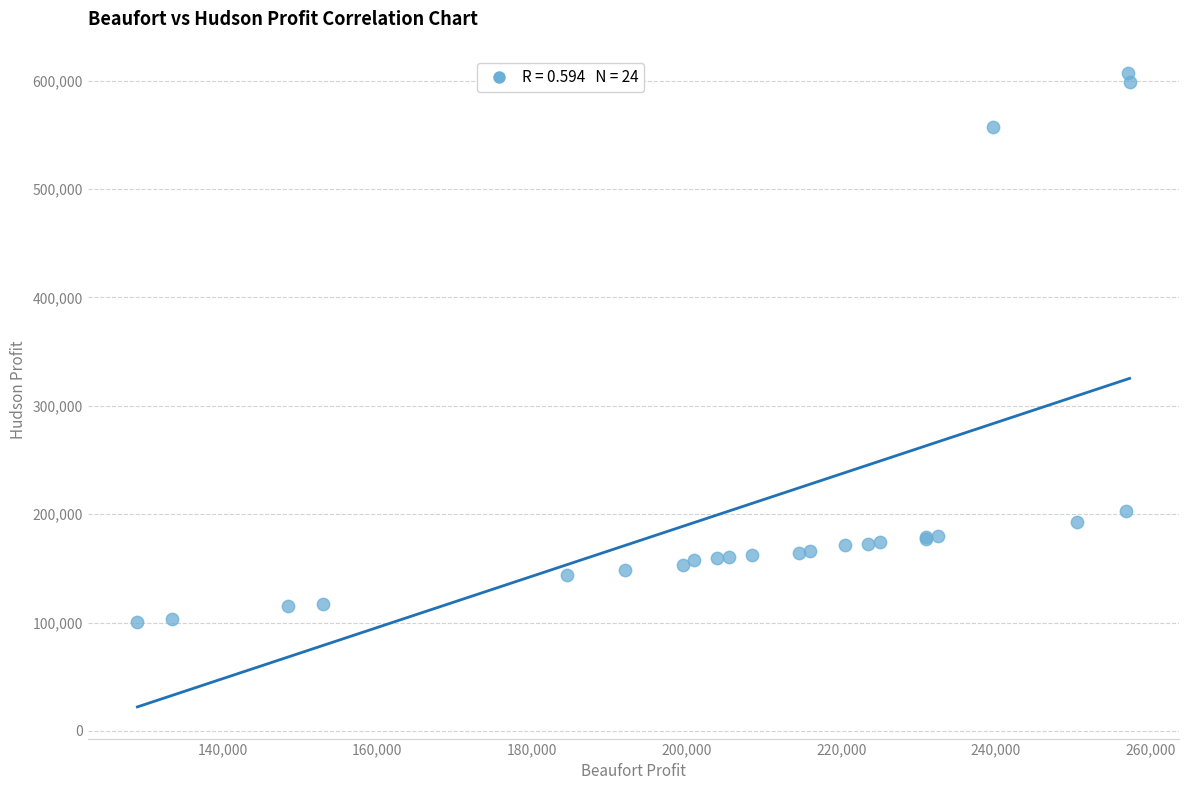

What Y value in the scatter plot is closest to 353574?

203125.0